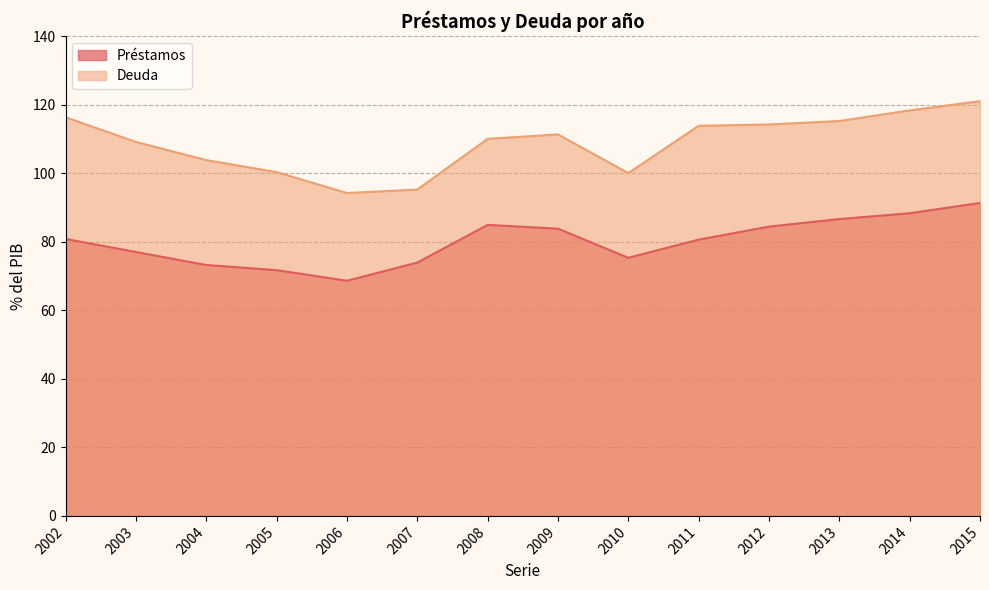

What is the lowest value of the Deuda series?

94.2